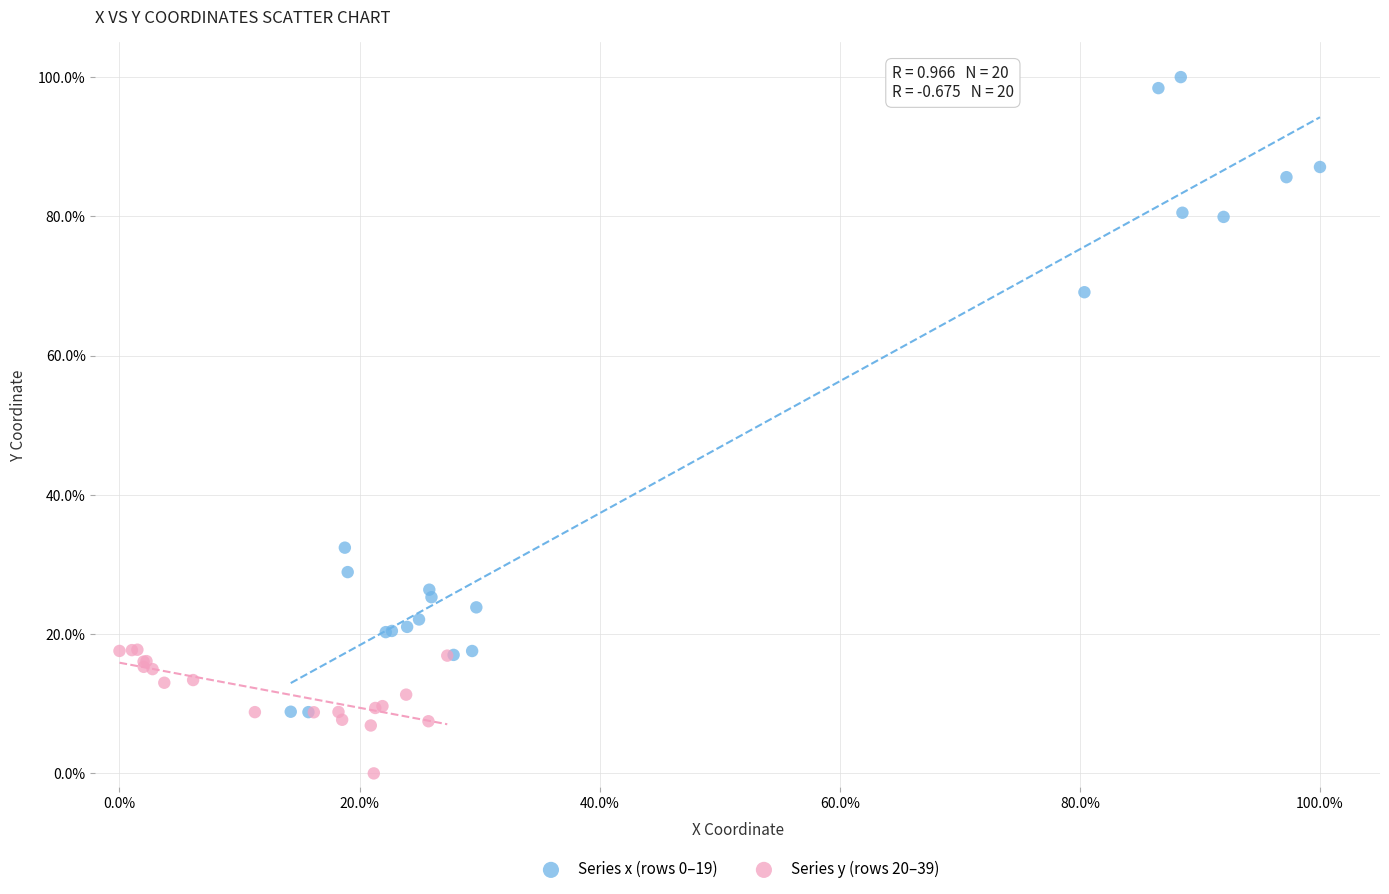

Which series reaches the minimum Y coordinate?

Series y (rows 20–39)